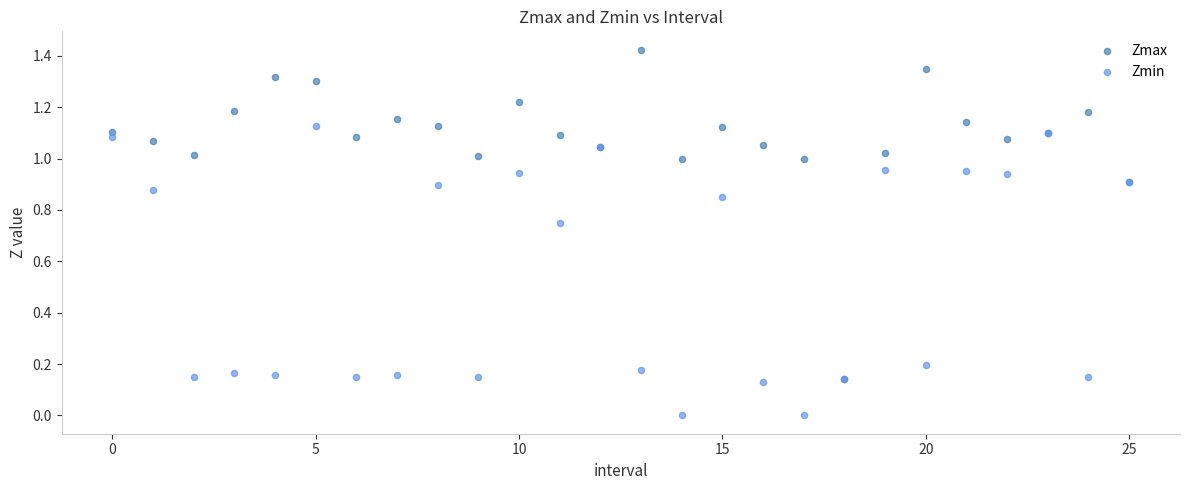

Which series contains the highest Y value?

Zmax